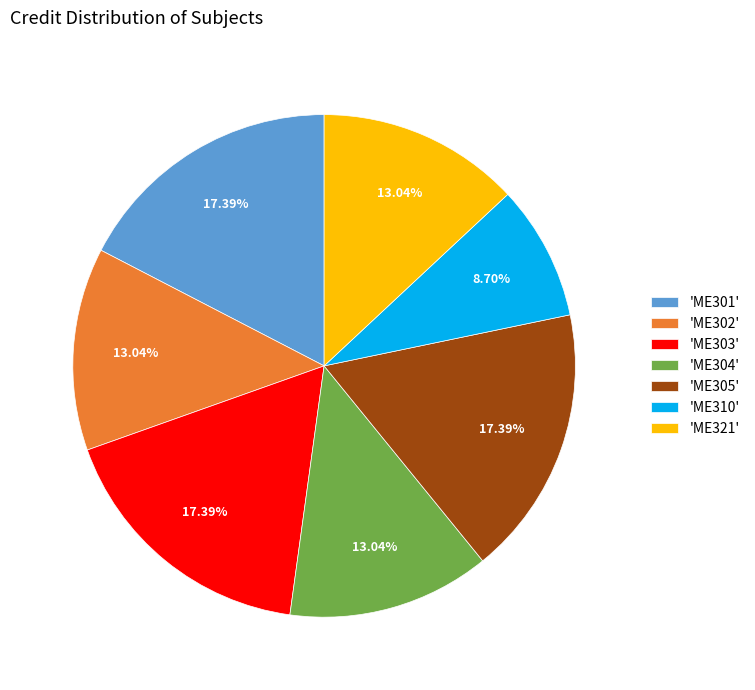

To the nearest percent, what is the average slice percentage?

14%